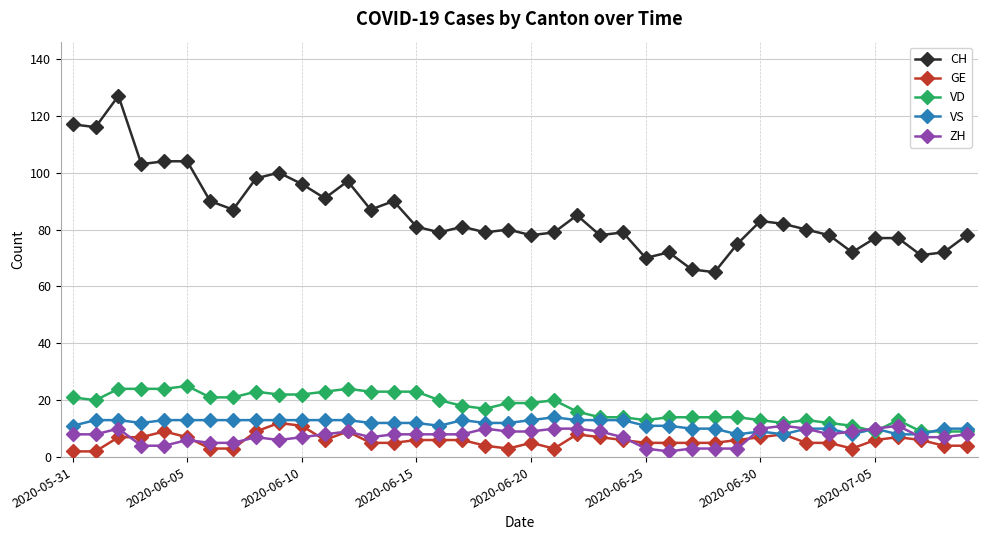

True or false: VS and CH cross at least once.

False